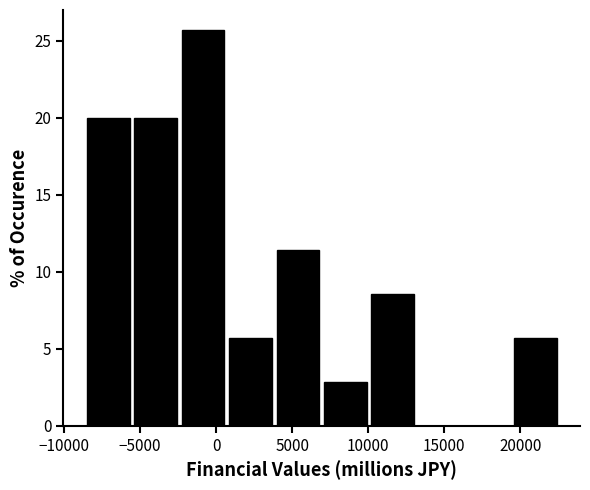

Reading left to right, list every bar in this chart as the range it spans on the x-axis followed by its height. Neither the bar edges nor the heights are printed on the chart, so give them approximately, as read against the axes.

-8500 to -5500: 20.0
-5500 to -2500: 20.0
-2500 to 1000: 25.5
1000 to 4000: 5.5
4000 to 7000: 11.5
7000 to 10000: 3.0
10000 to 13500: 8.5
13500 to 16500: 0
16500 to 19500: 0
19500 to 22500: 5.5